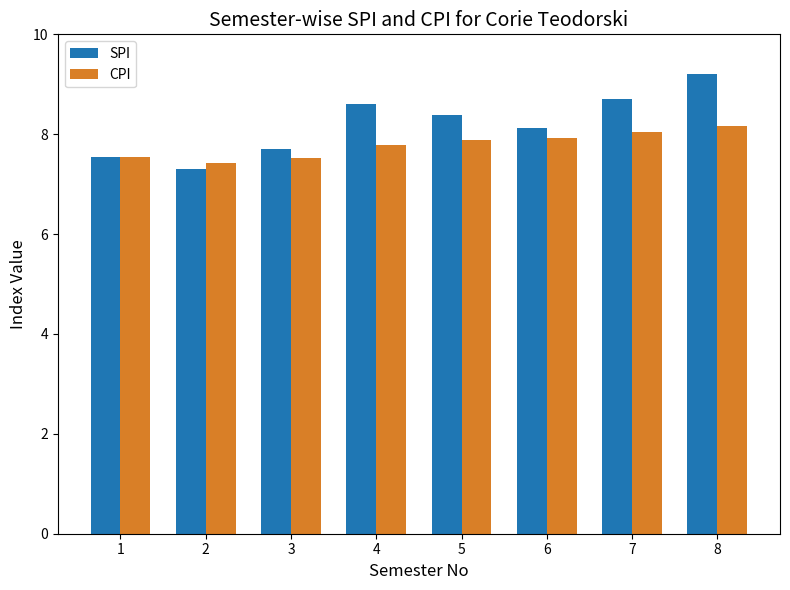

What is the value of the CPI bar at the 2nd from the left?

7.4